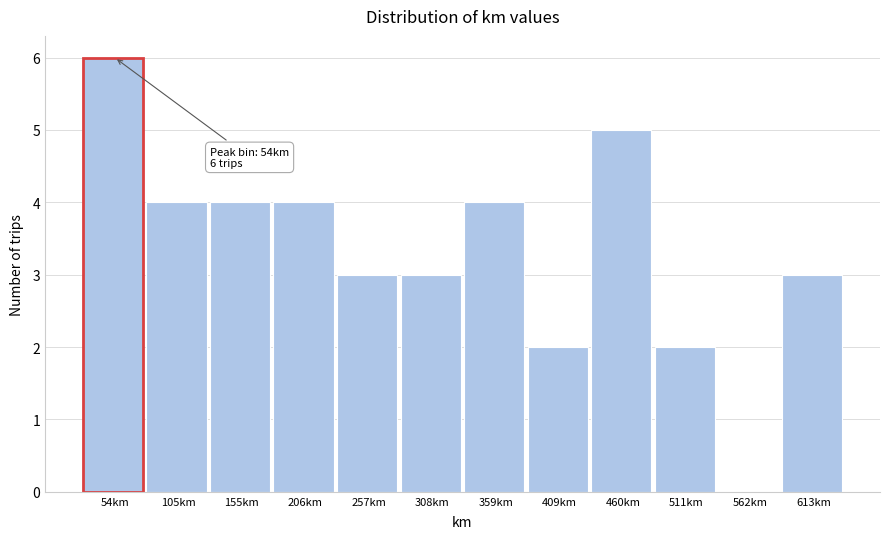

Reading left to right, what are all the values shown in this chart?

54km=6	105km=4	155km=4	206km=4	257km=3	308km=3	359km=4	409km=2	460km=5	511km=2	562km=0	613km=3